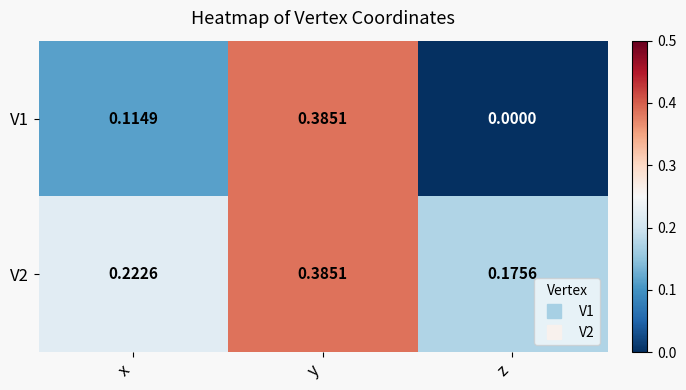

Is the value of V2 at z greater than the value of V1 at z?

Yes